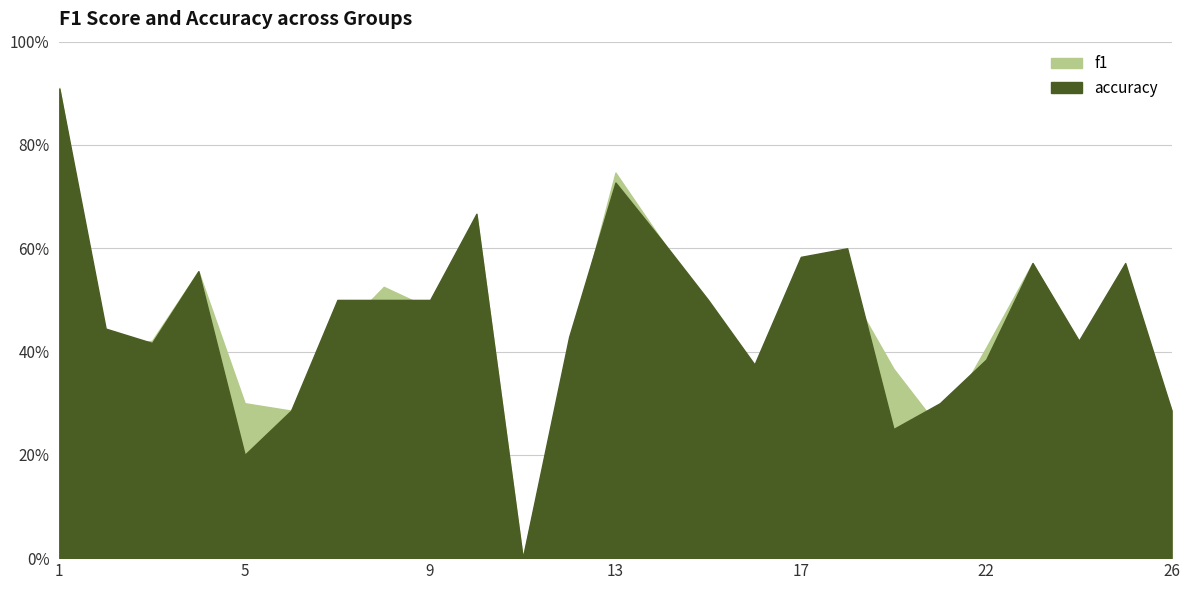

How many intersections are there between f1 and accuracy?

8